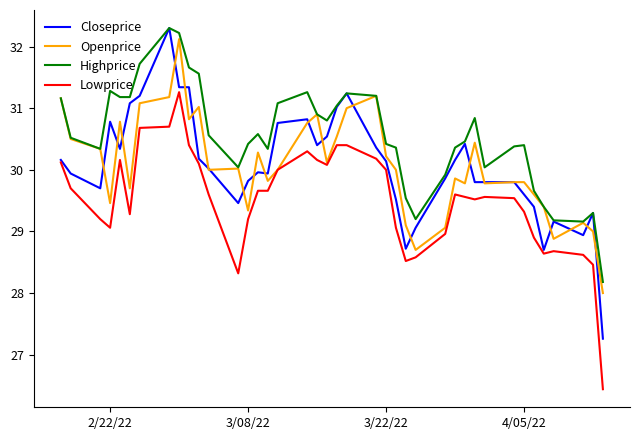

True or false: Lowprice and Highprice intersect in this chart.

False